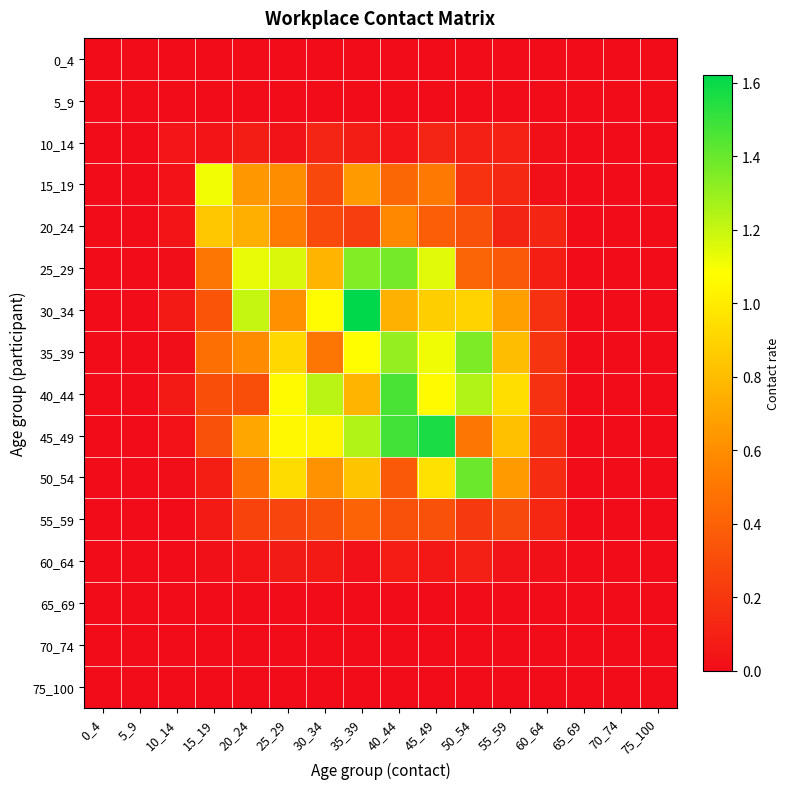

What is the maximum value shown in the chart?

1.6